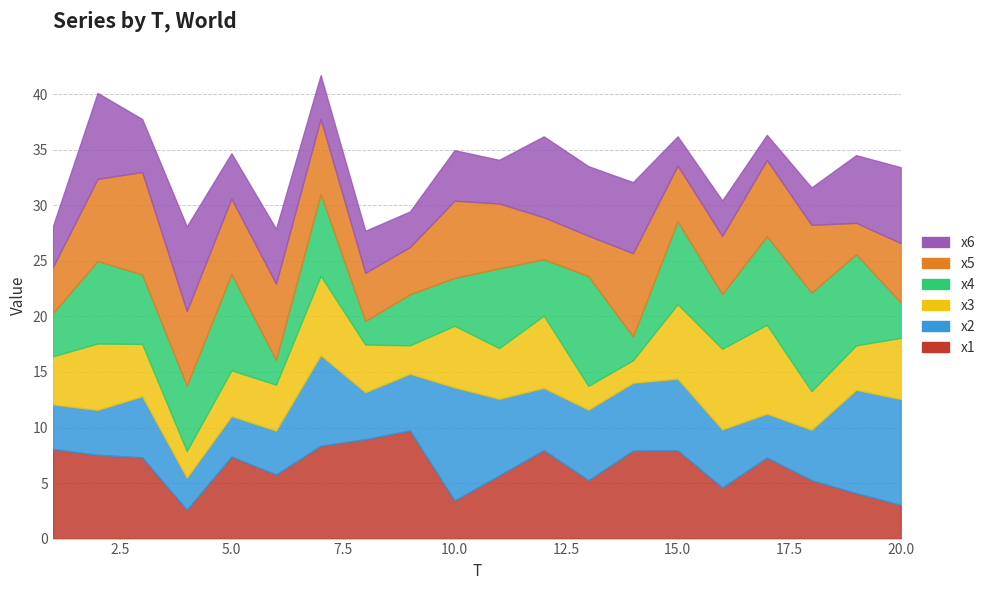

Where is the first local maximum for x4?

2